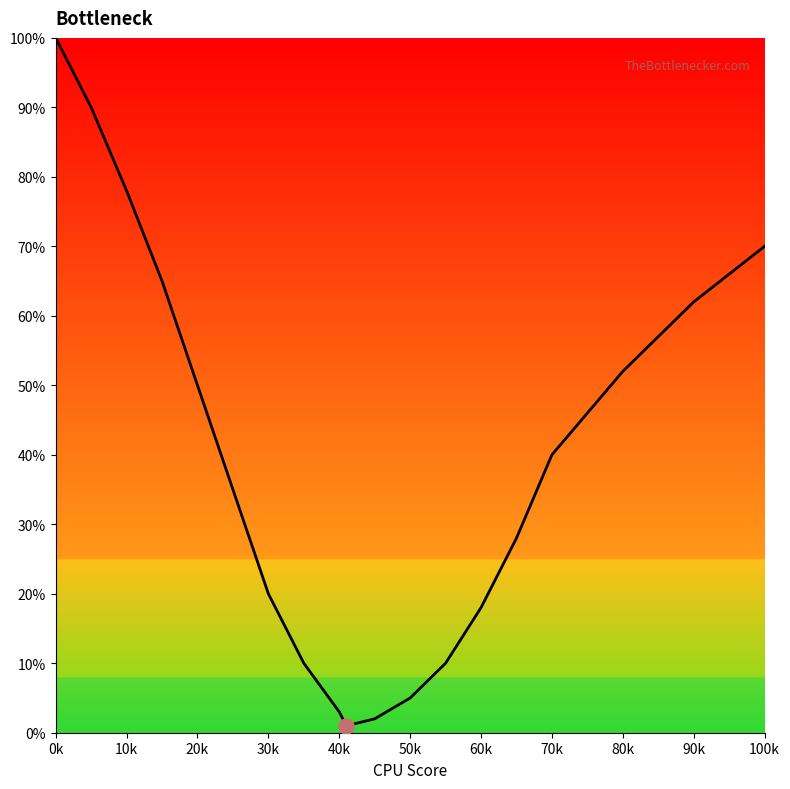

What is the difference between the maximum and minimum values?

99